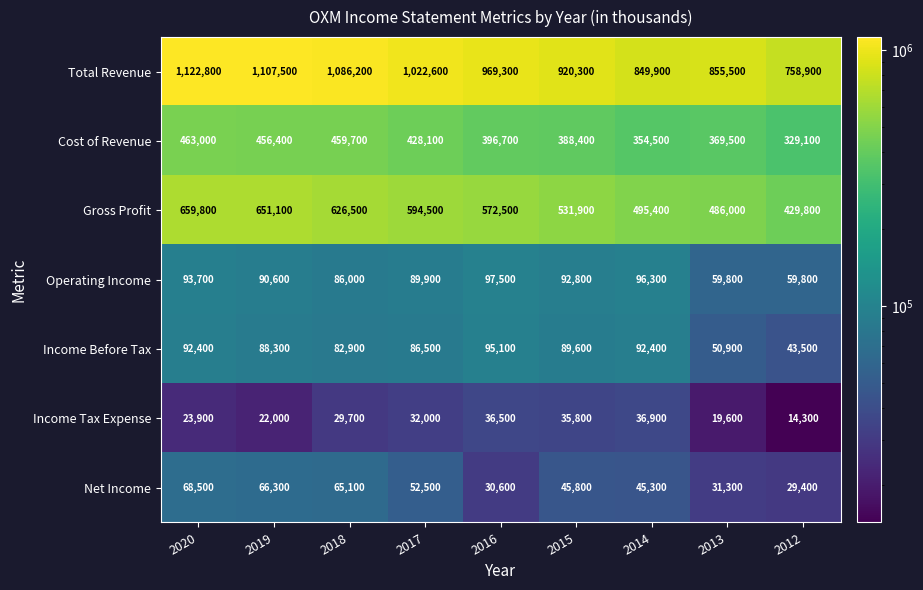

How many distinct data groups are displayed?

7